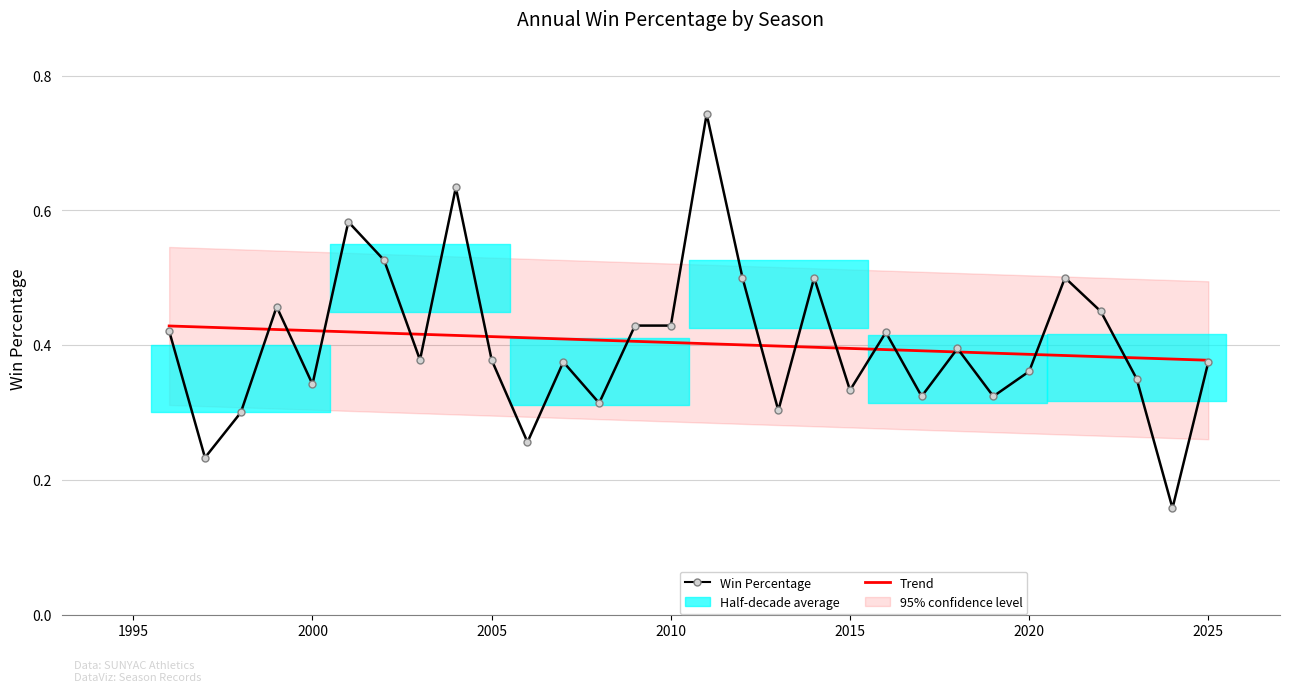

What is the greatest value displayed?

0.7